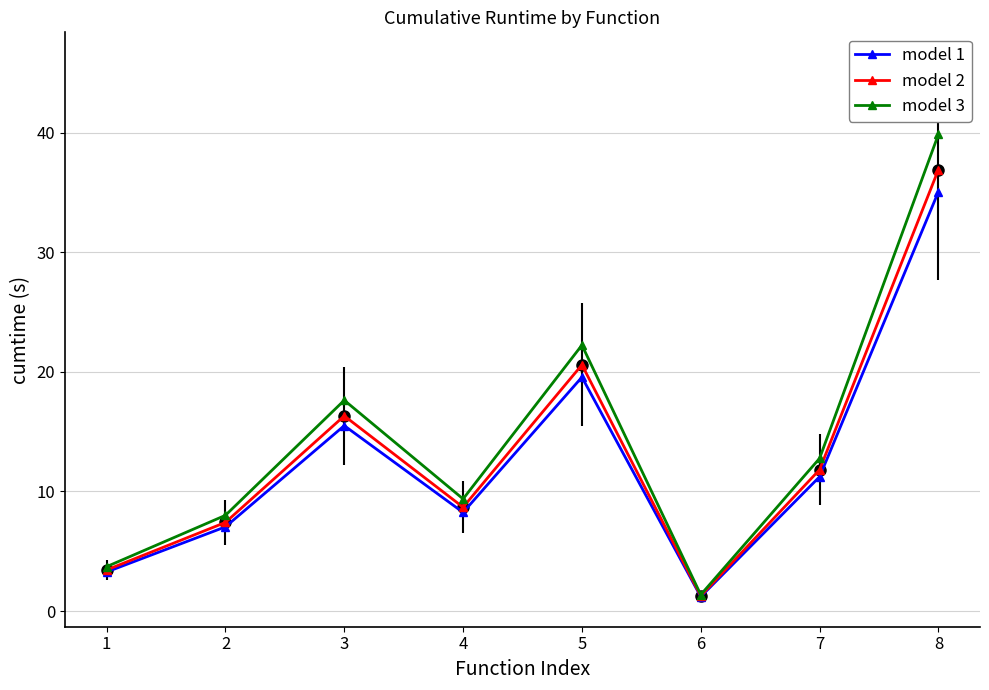

How many series are shown in this chart?

3